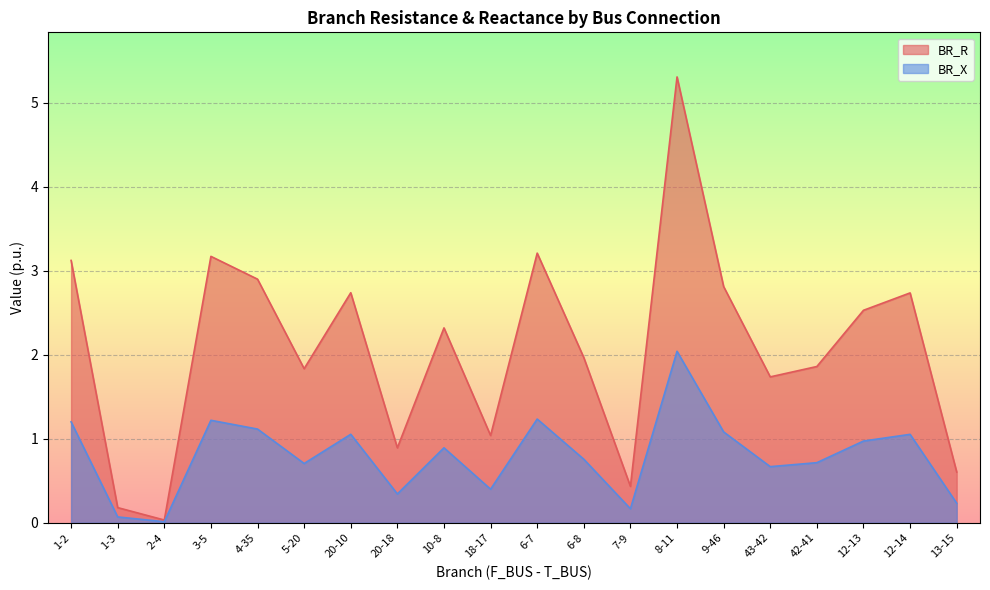

How many data points in BR_R are less than 2?

10